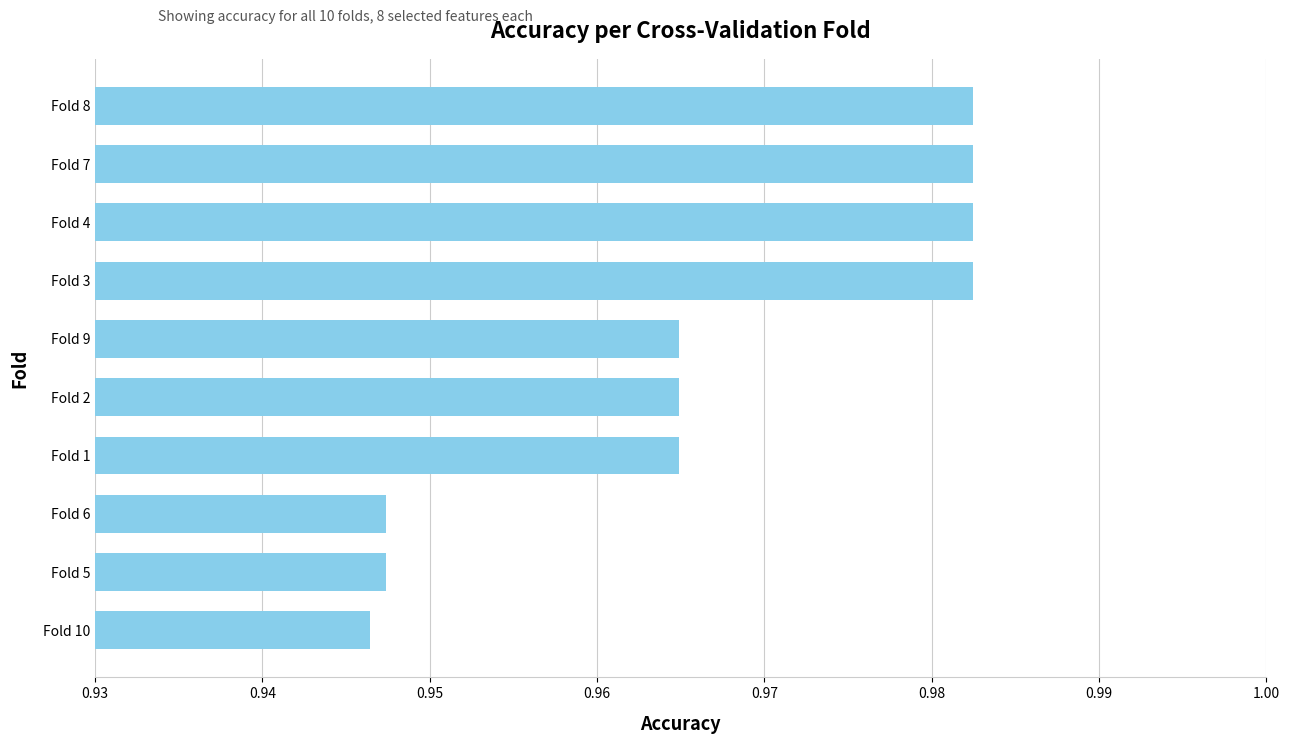

The chart shows a value of 1.3 at Fold 9. True or false?

False